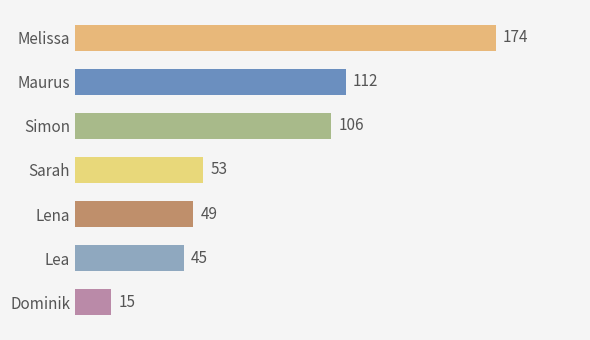

Reading bottom to top, what are all the values shown in this chart?

Dominik=15	Lea=45	Lena=49	Sarah=53	Simon=106	Maurus=112	Melissa=174